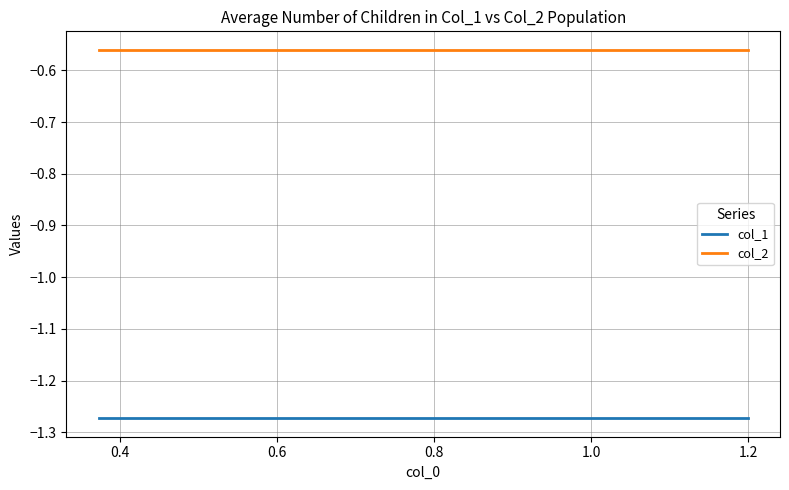

True or false: col_2 and col_1 intersect in this chart.

False